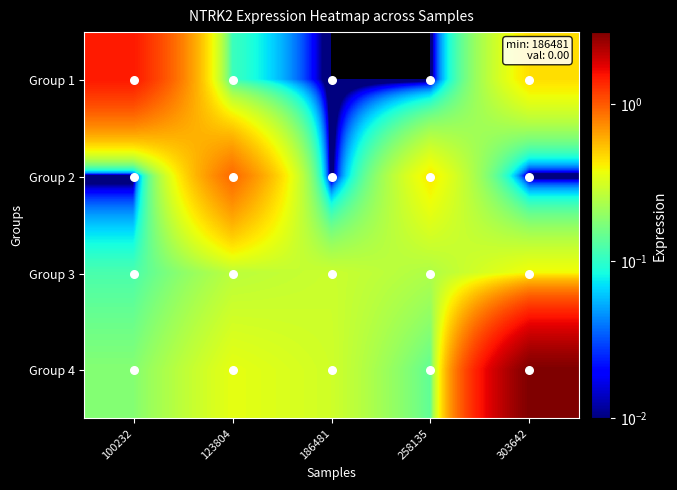

List the series in order of their peak value, lowest first.

Group 3, Group 2, Group 1, Group 4